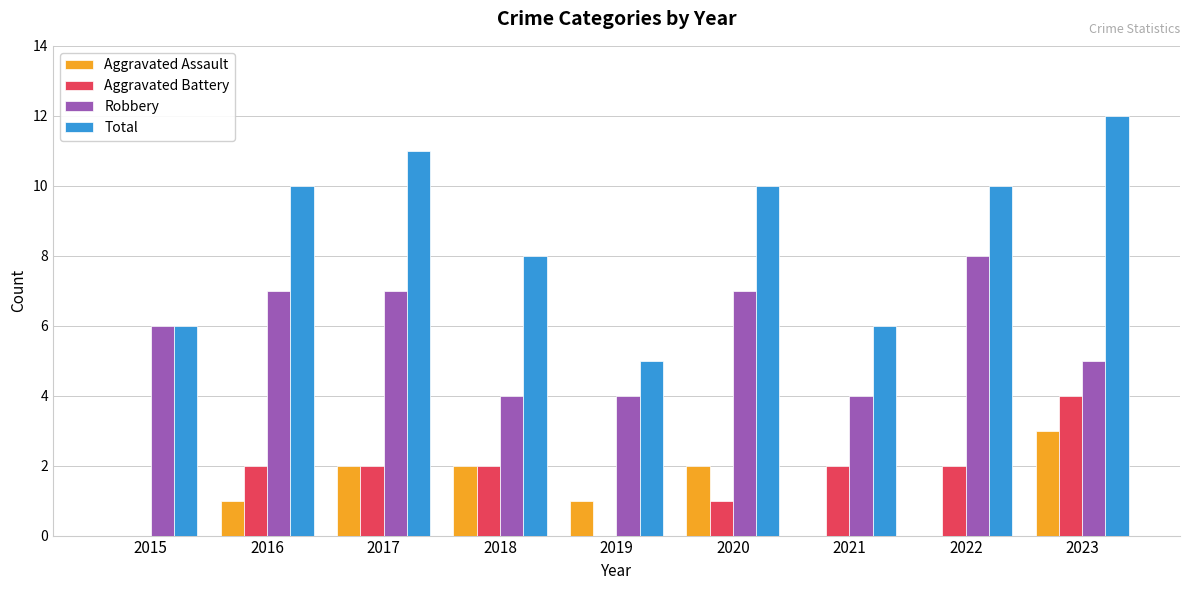

Between 2015 and 2017, which series saw the biggest shift?

Total